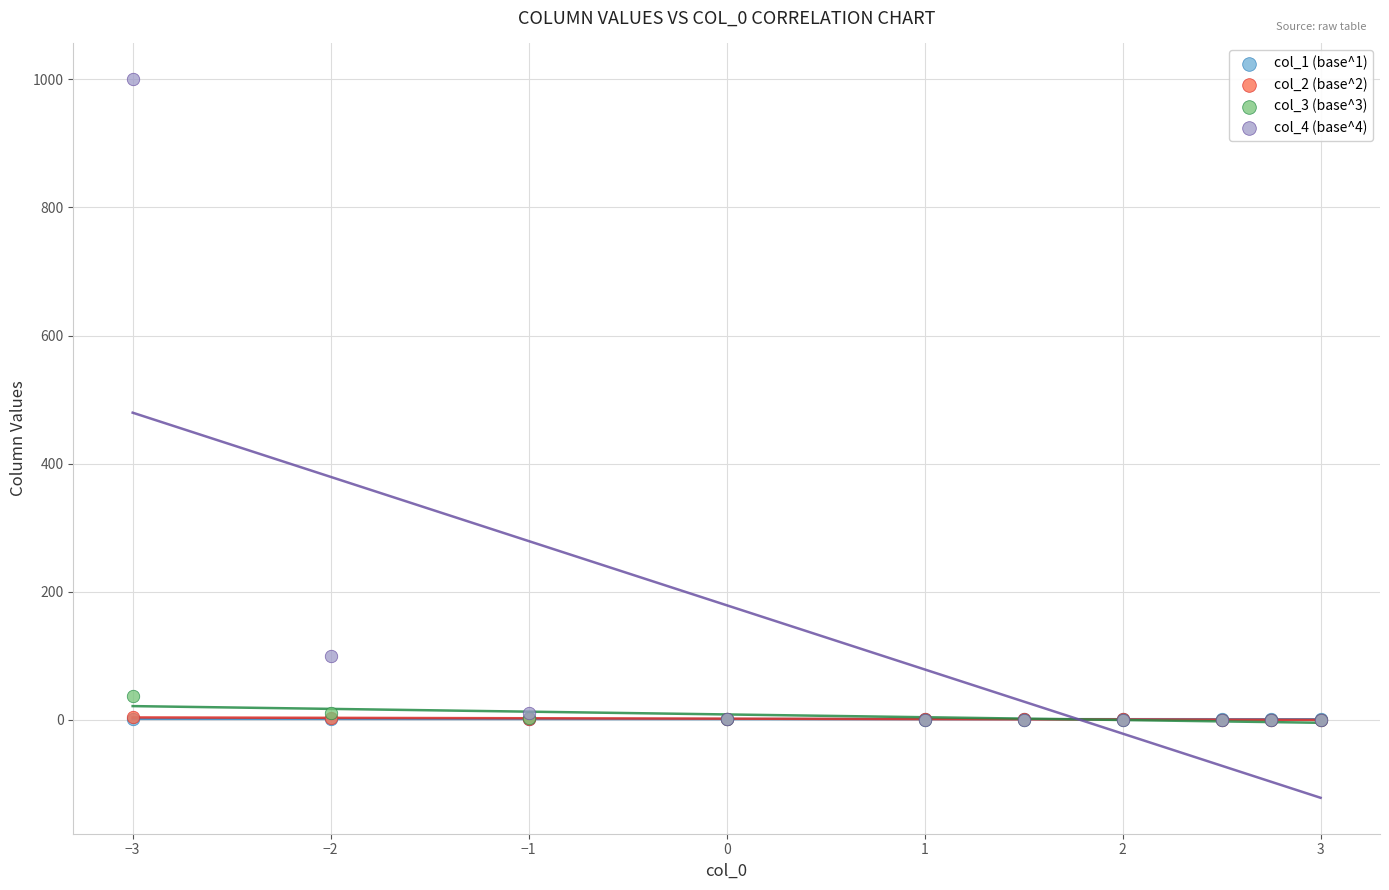

Which series has the largest Y range (max minus min)?

col_4 (base^4)